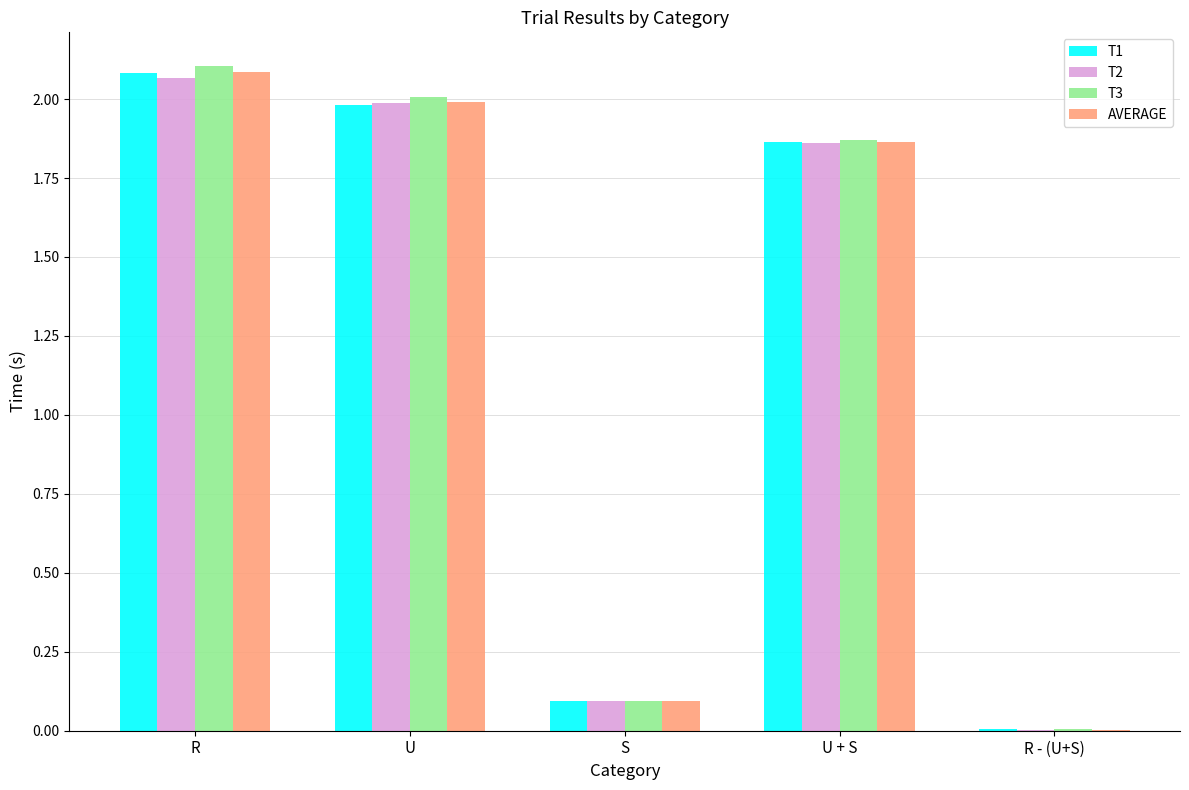

Between R and U + S, which series saw the biggest shift?

T3